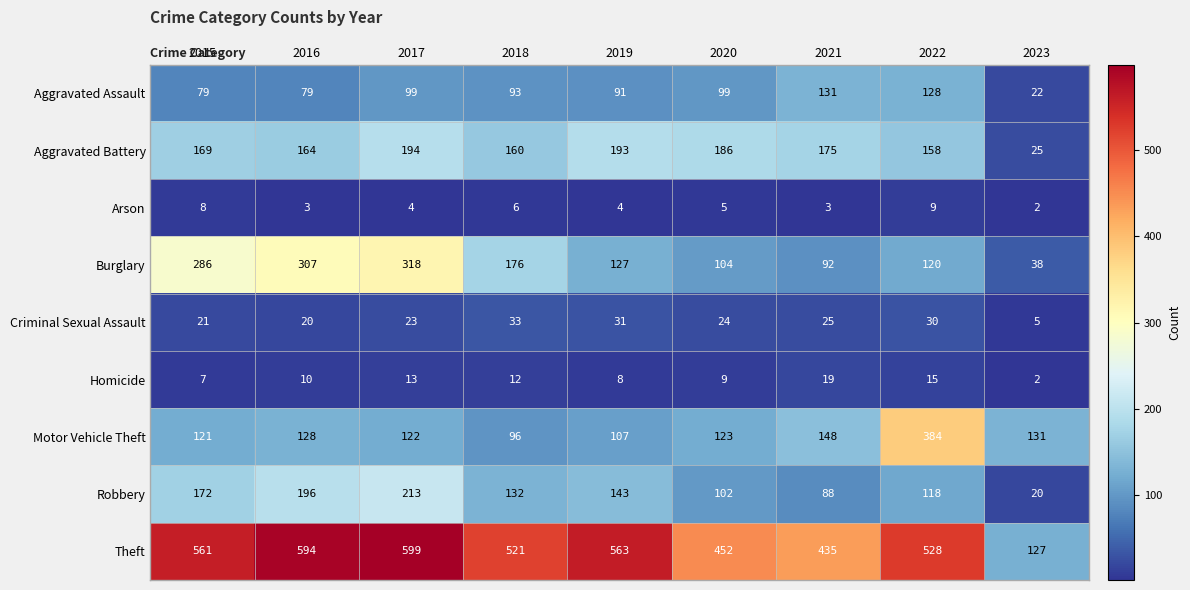

Read the Aggravated Assault value at 2022, to the nearest 10.

130